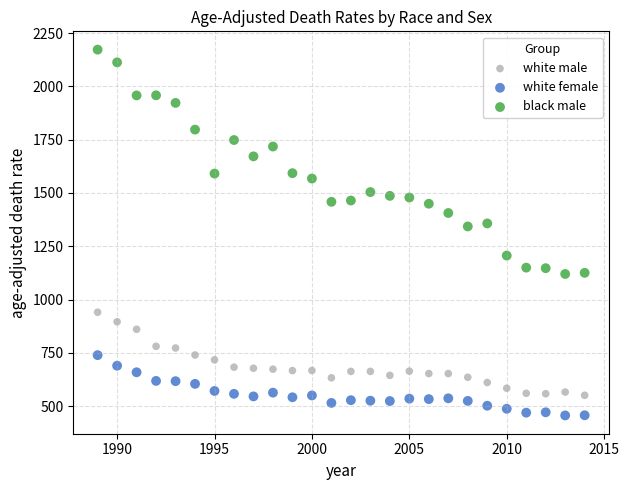

In the black male series, what Y value is closest to 1646?

1671.6